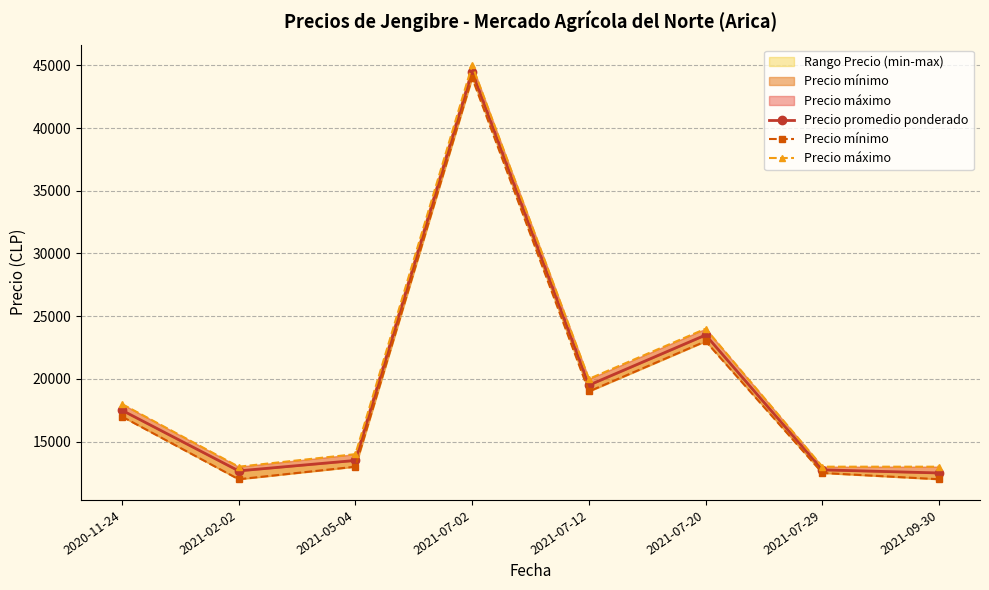

True or false: Precio mínimo and Precio promedio ponderado cross at least once.

False